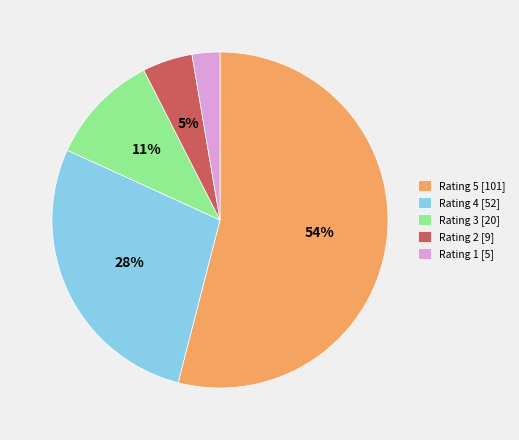

To the nearest percent, what portion does Rating 1 [5] represent?

3%